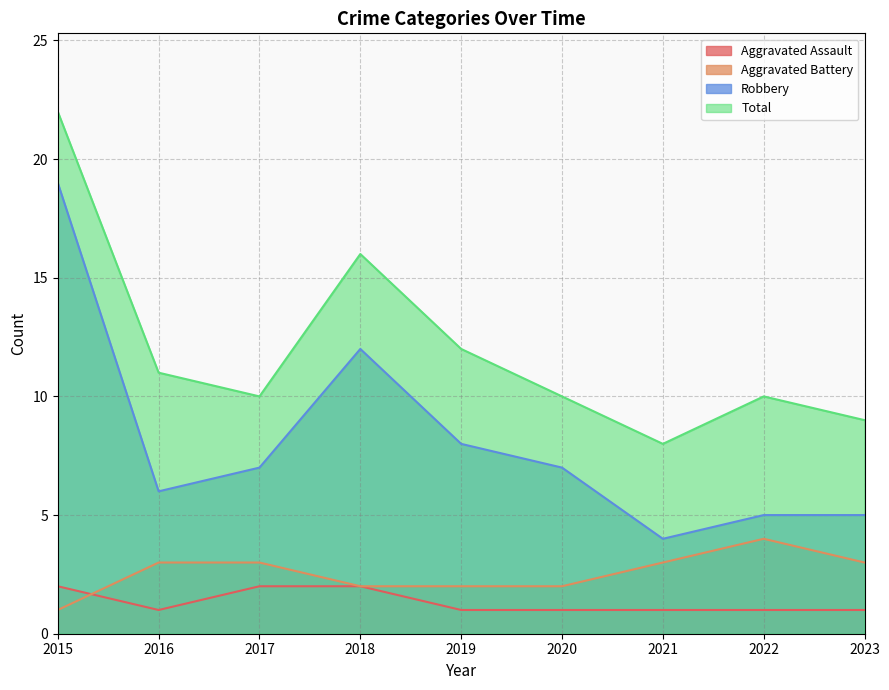

Which has a higher value, 2023 or 2016?

2023